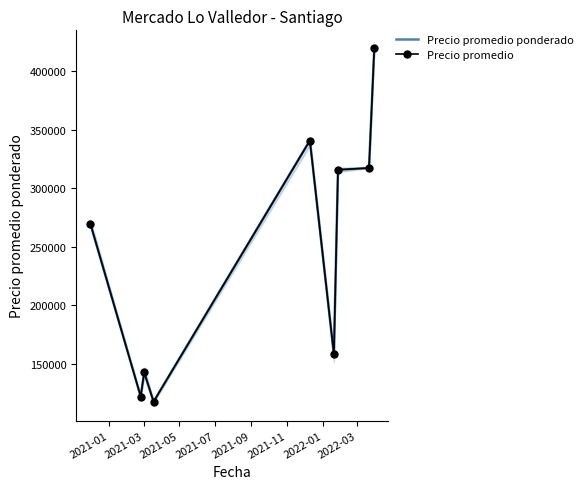

Is the value of Precio promedio ponderado at 8 greater than the value of Precio promedio at 2021-03?

Yes